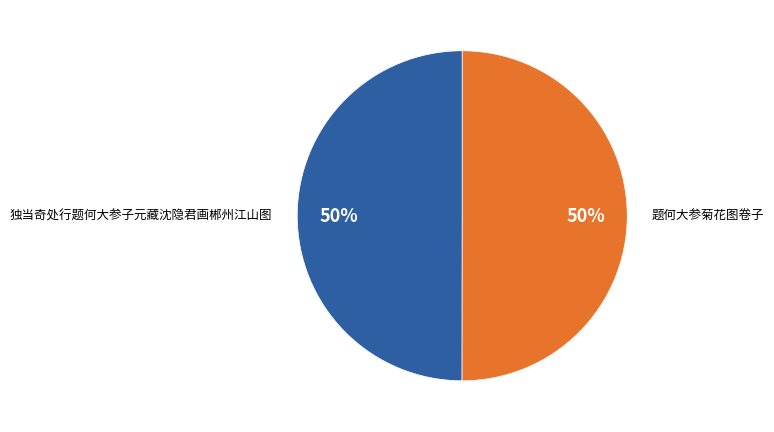

How many segments does this pie chart have?

2